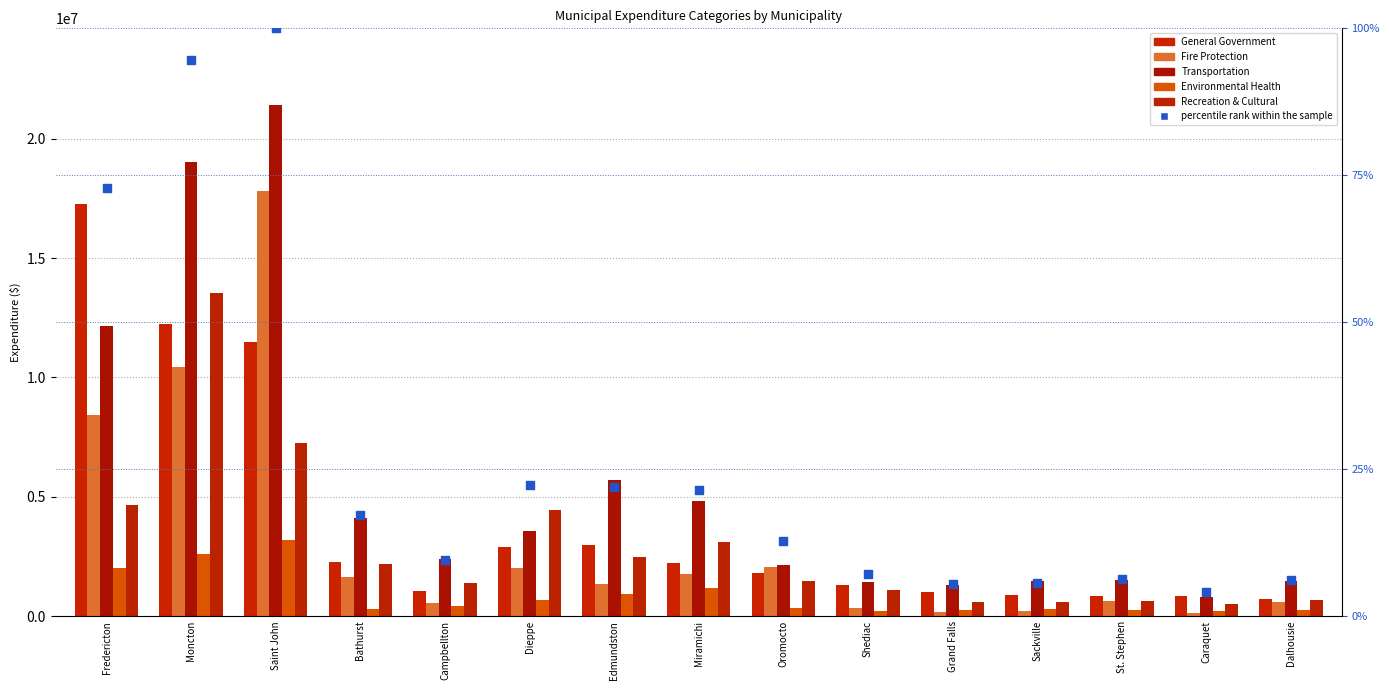

Which series has the largest Y range (max minus min)?

Transportation